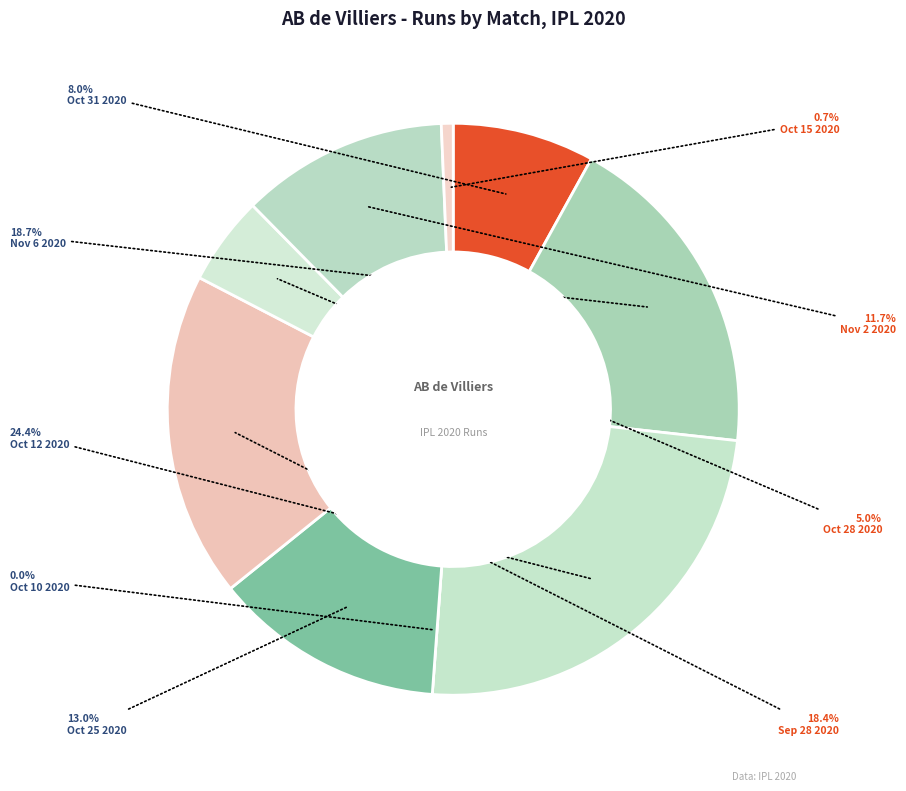

How many slices are in this pie chart?

9